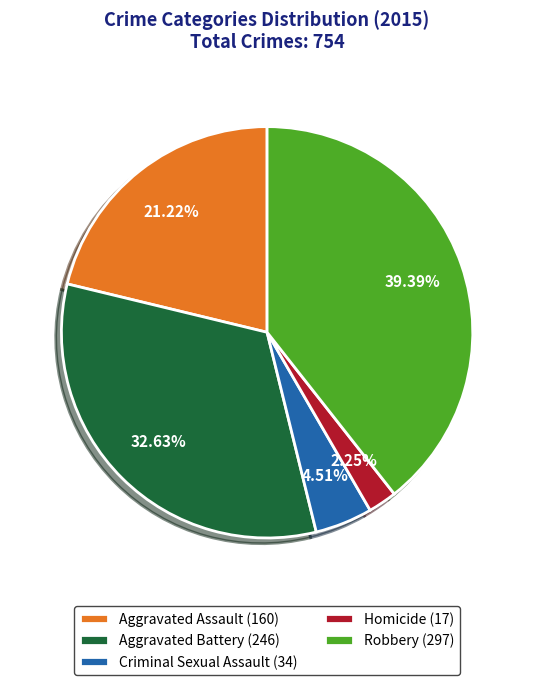

Which category has the smallest portion of the pie?

Homicide